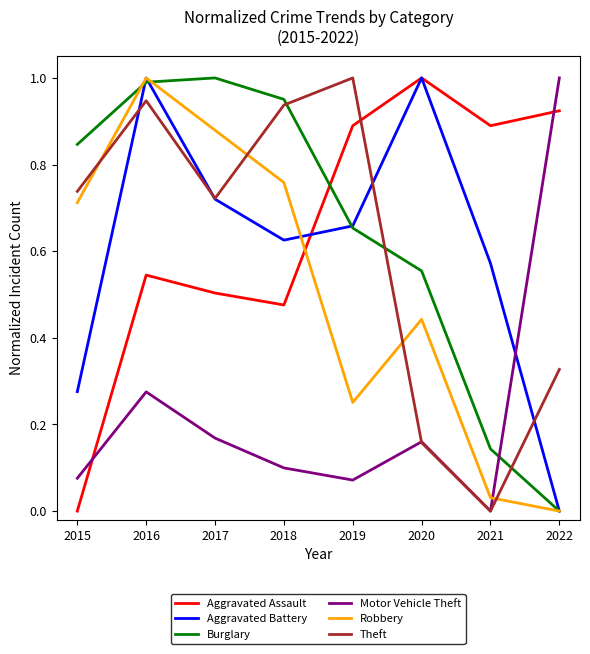

Between which two adjacent categories do Burglary and Motor Vehicle Theft first intersect?

2021 and 2022